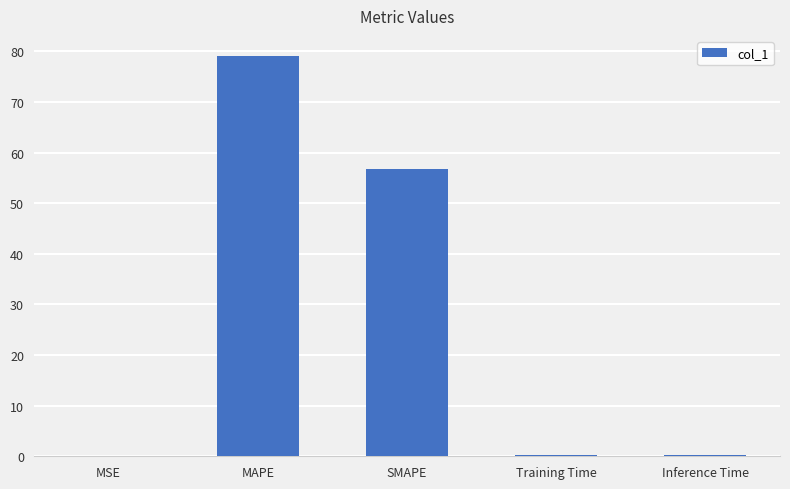

Between SMAPE and Training Time, which is larger?

SMAPE